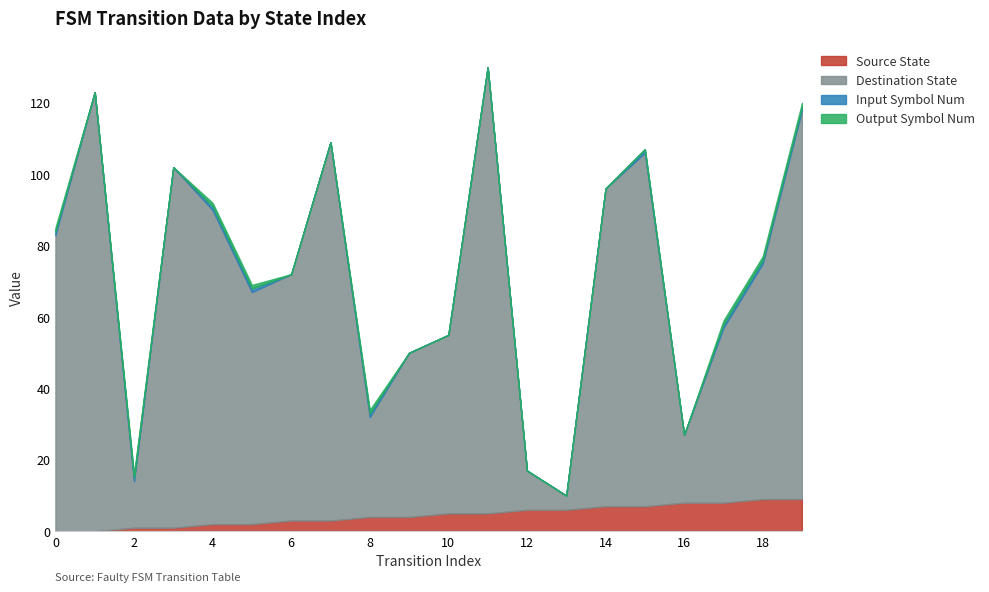

After their last crossing, which series has the higher values: destination_state or source_state?

destination_state